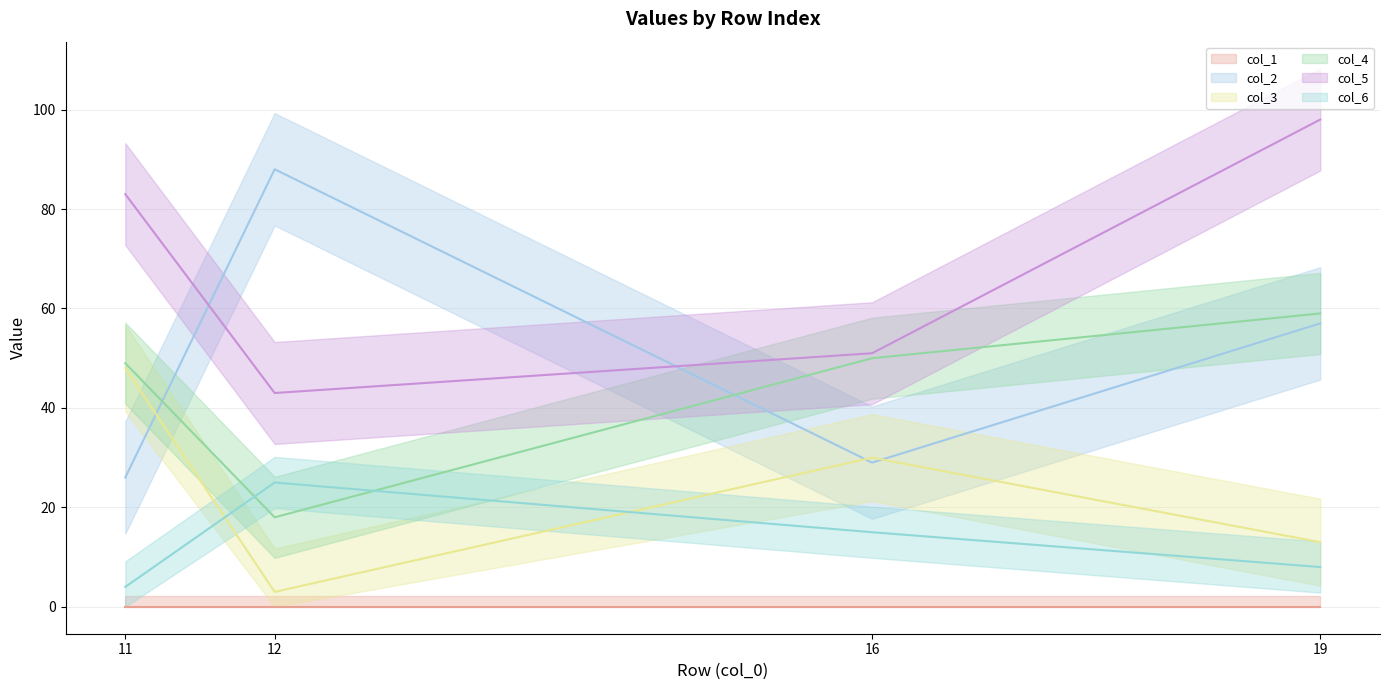

What is the total value across all series at 12?

177